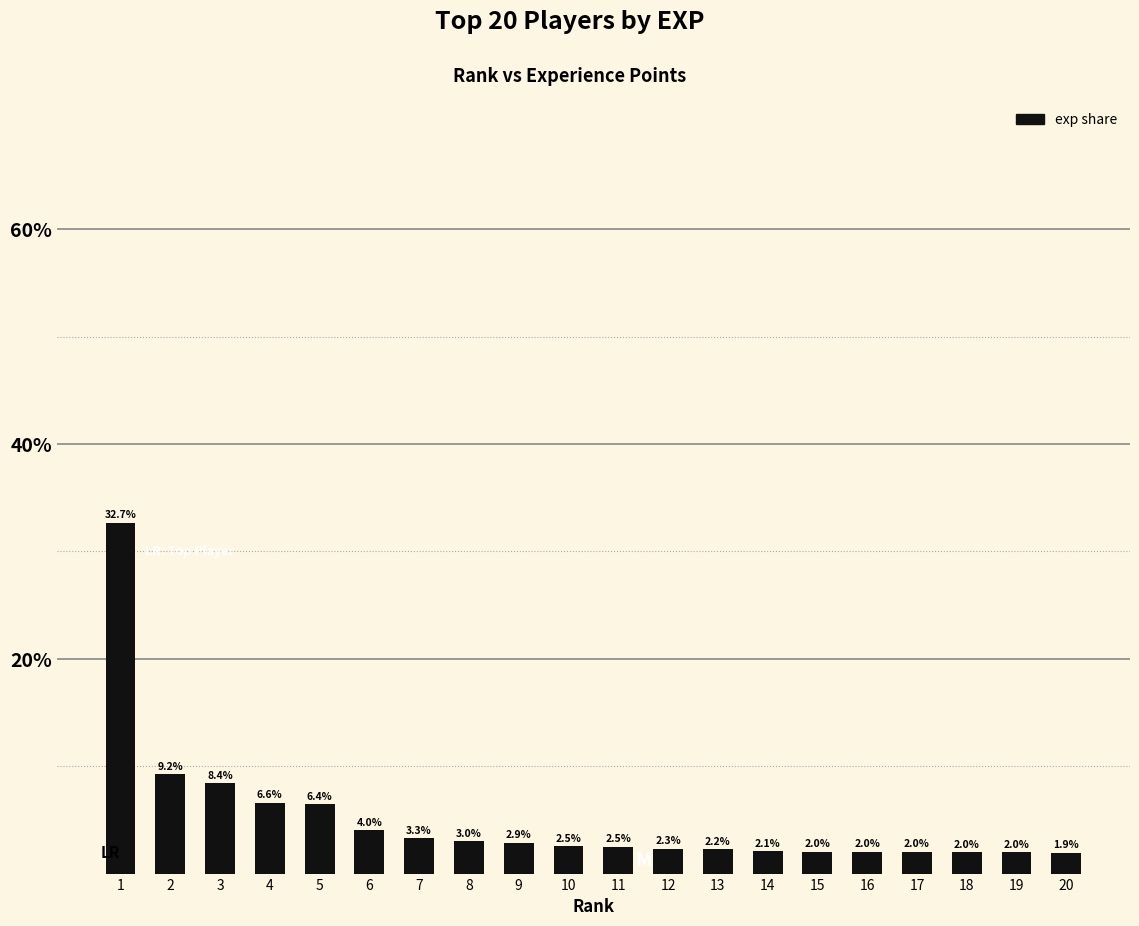

The chart shows a value of 5.3 at 8. True or false?

False